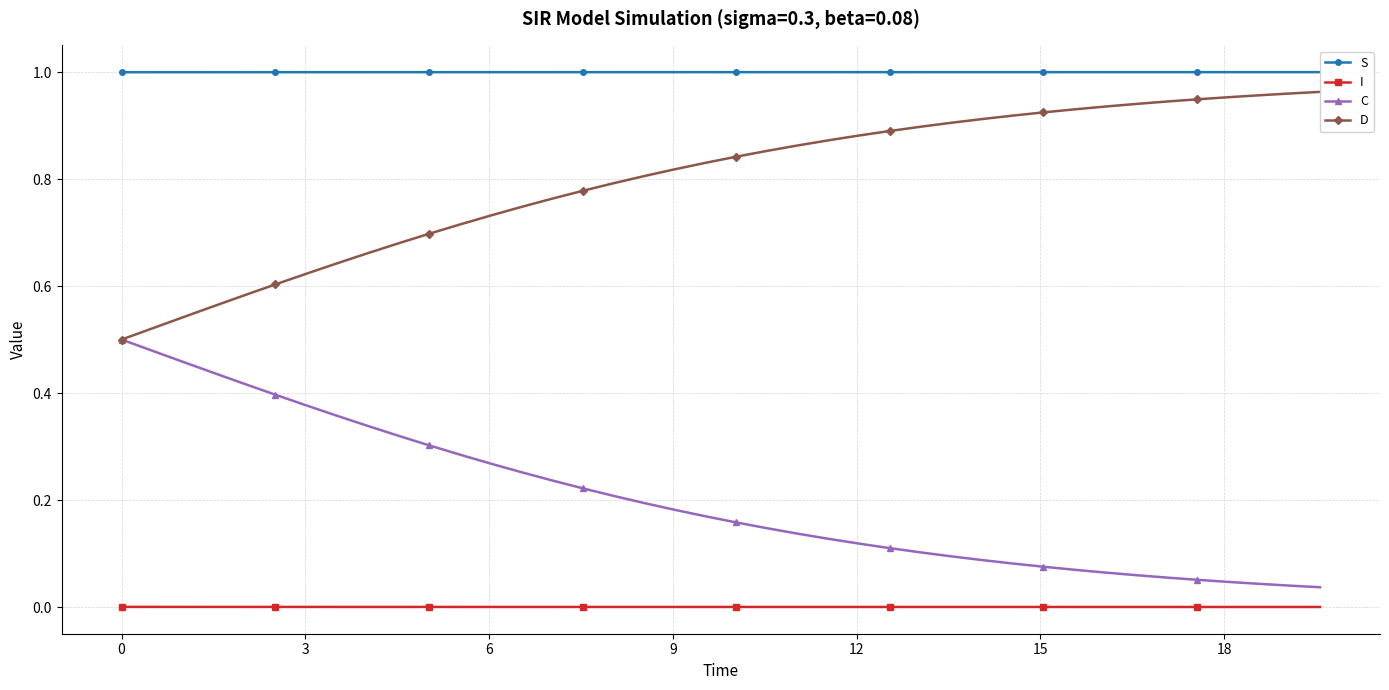

What are all the series names shown in the legend?

S, I, C, D